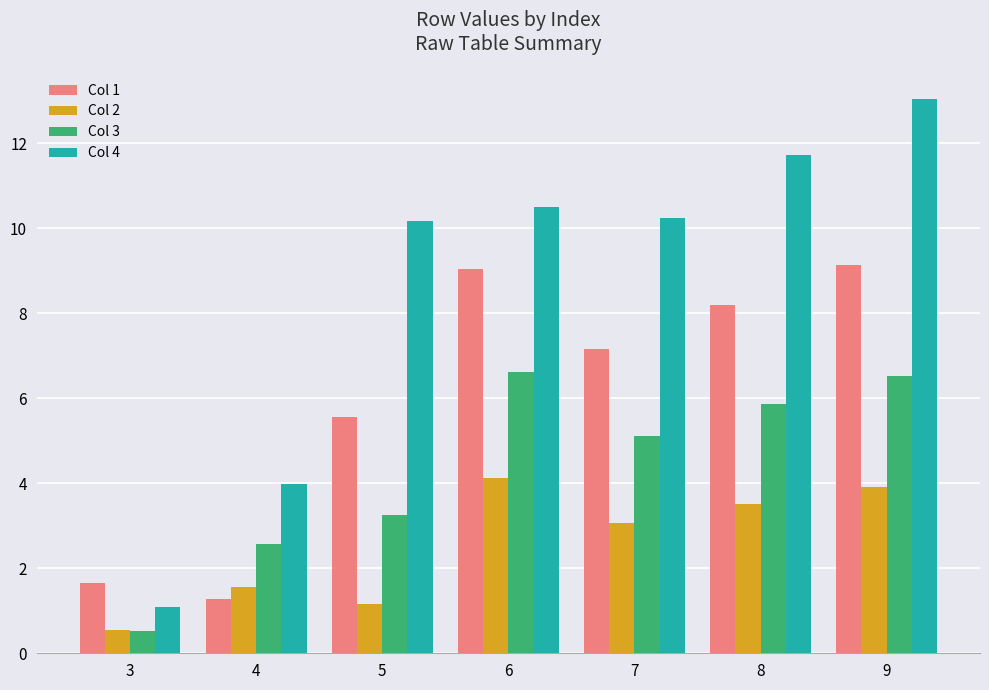

Rank the series by their maximum value, from highest to lowest.

Col 4, Col 1, Col 3, Col 2